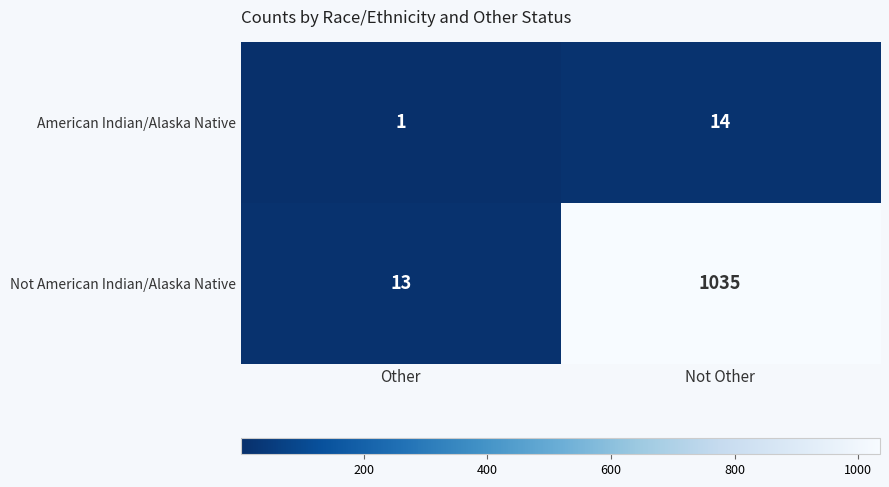

At which category does the chart reach its peak across all series?

Not Other